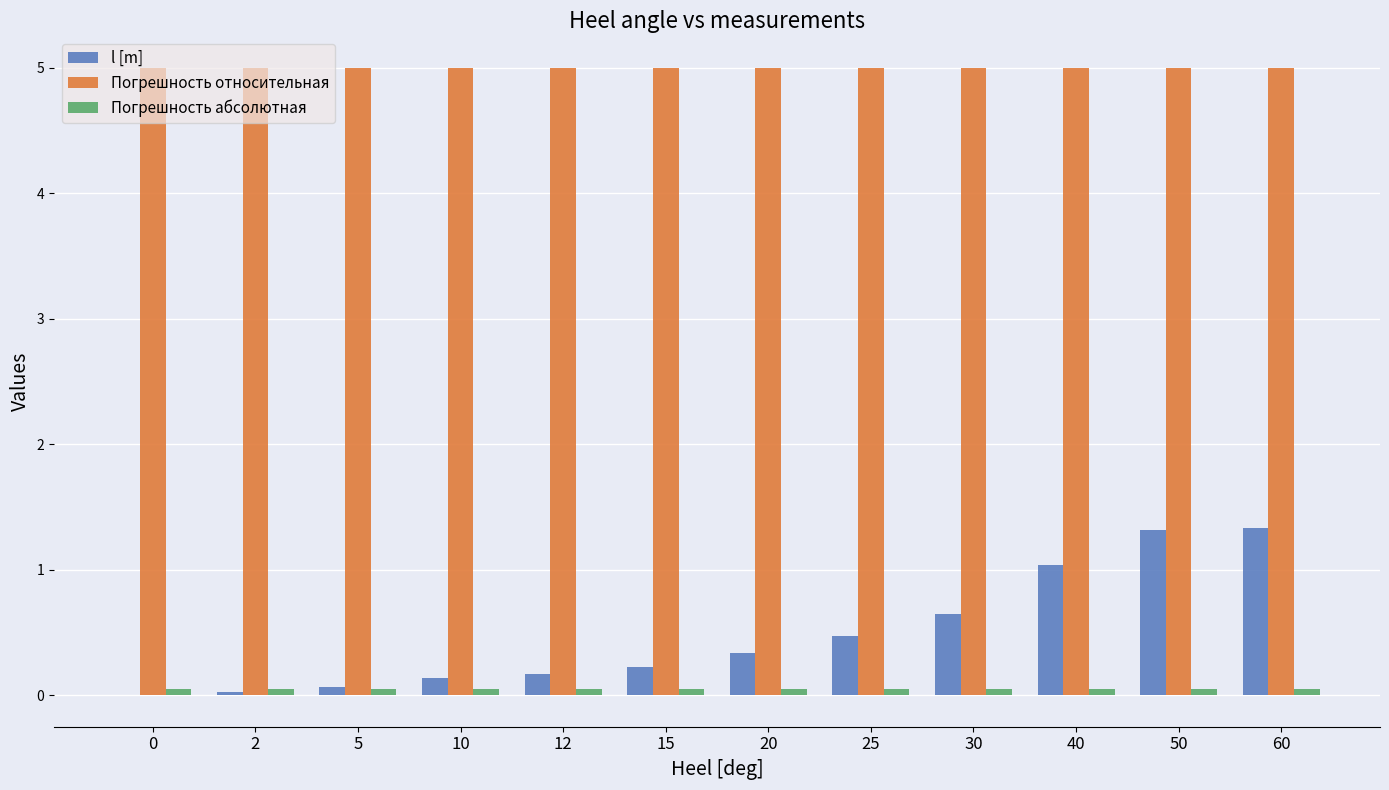

What is the highest value of the l [m] series?

1.3